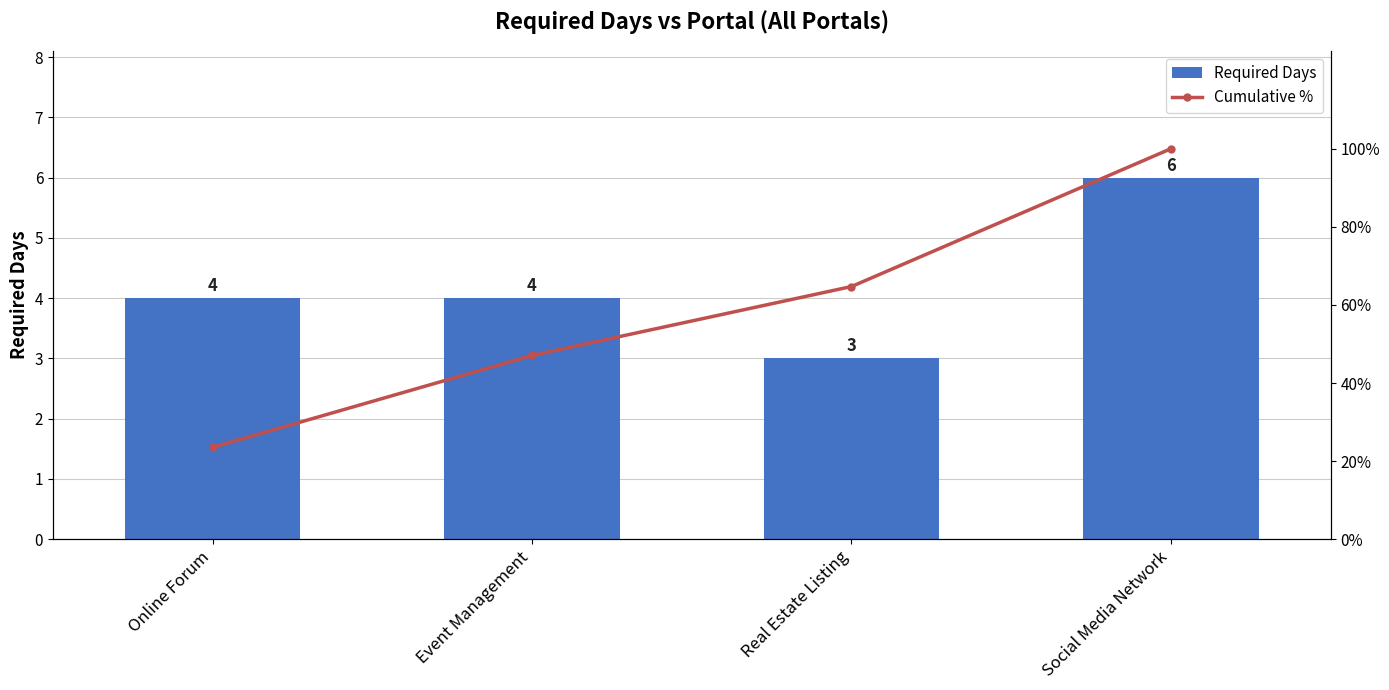

What is the spread (max minus min) of values at Social Media Network?

94.0